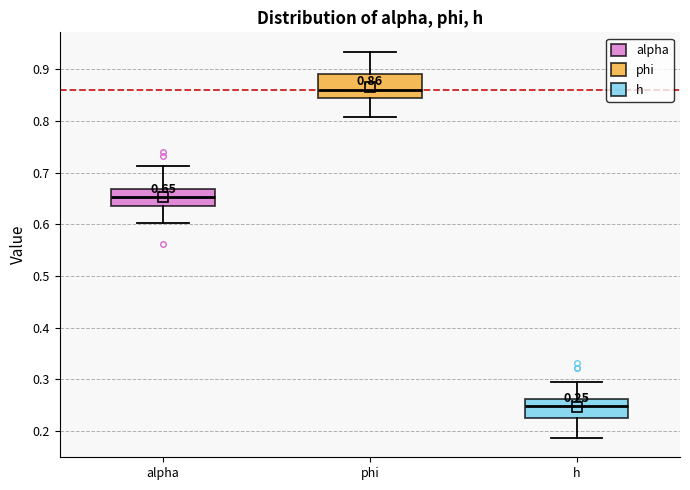

Which box has the highest median line?

phi